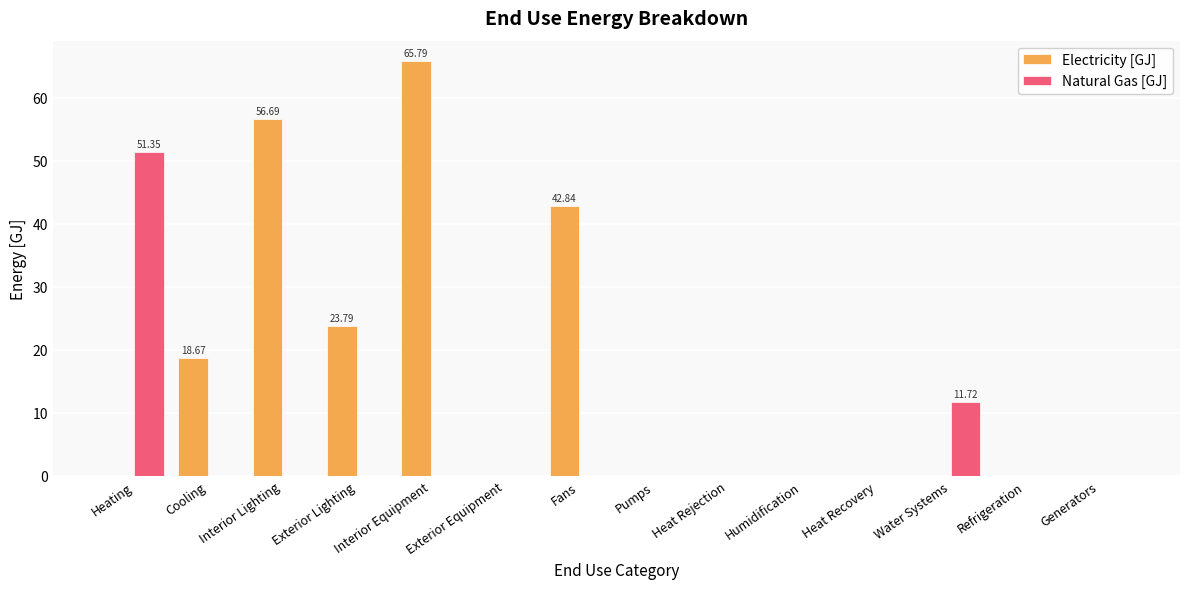

The Natural Gas [GJ] series shows 0.0 at Humidification. True or false?

True